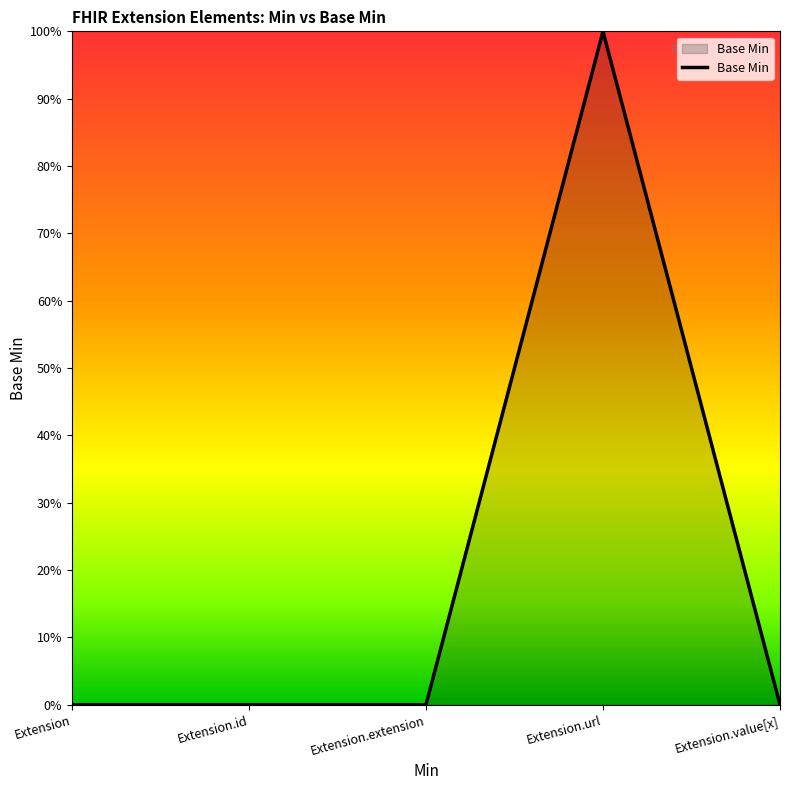

Reading left to right, transcribe all the data shown in this chart.

Extension=0	Extension.id=0	Extension.extension=0	Extension.url=1	Extension.value[x]=0